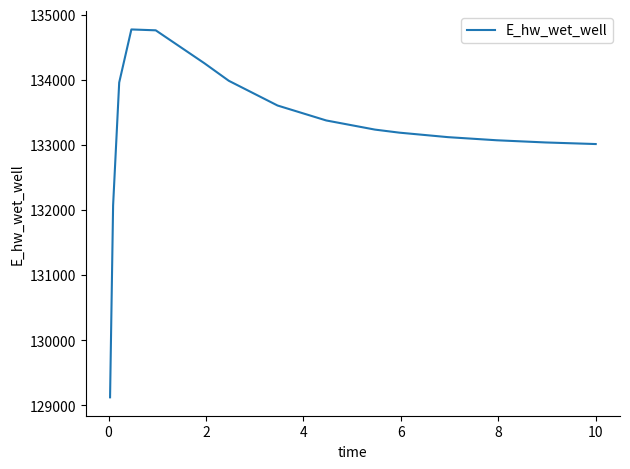

What is the greatest value displayed?

134775.4